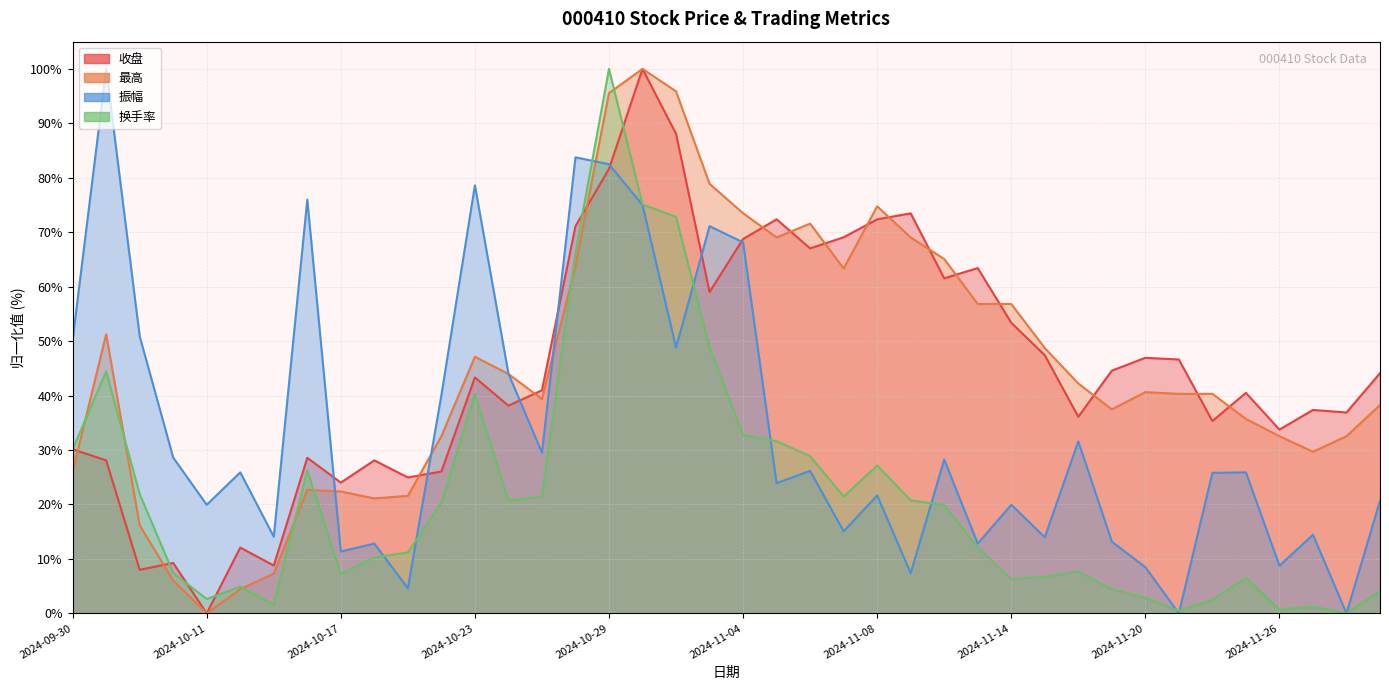

At how many categories does at least one series exceed 73?

11